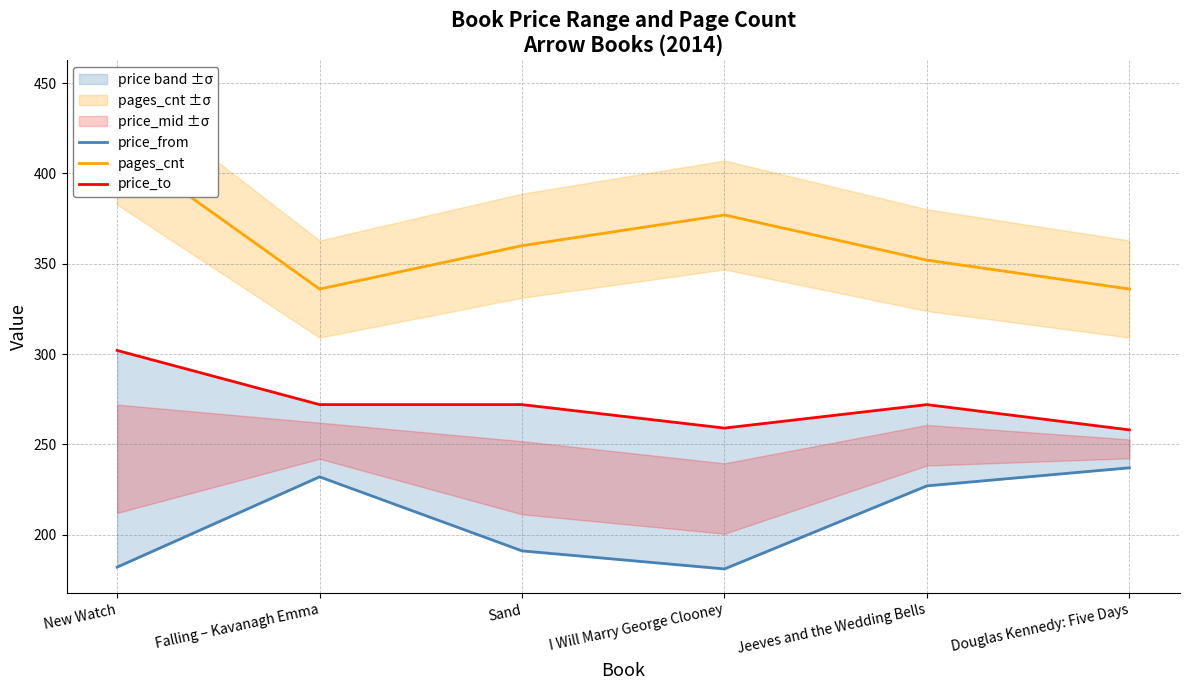

What is the sum of all pages_cnt values?

2177